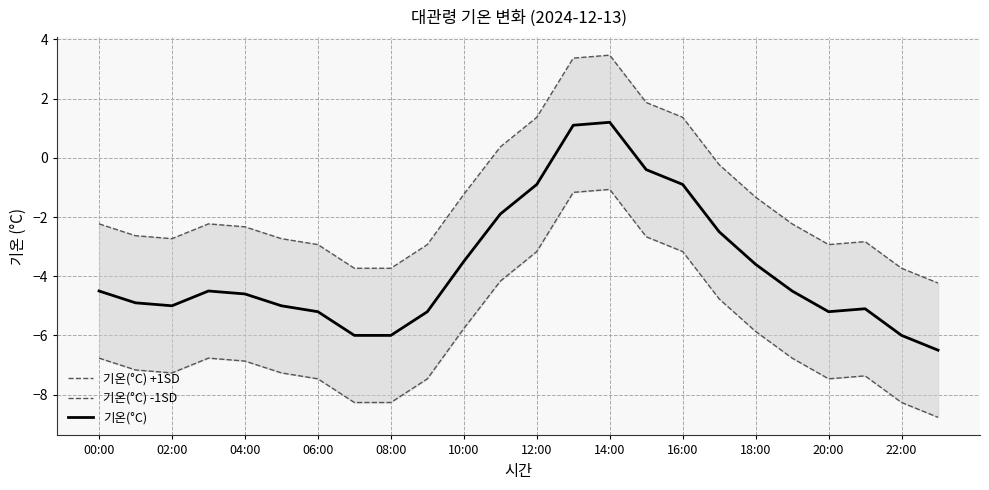

True or false: 기온(°C) -1SD has a value of -1.8 at 13.

False